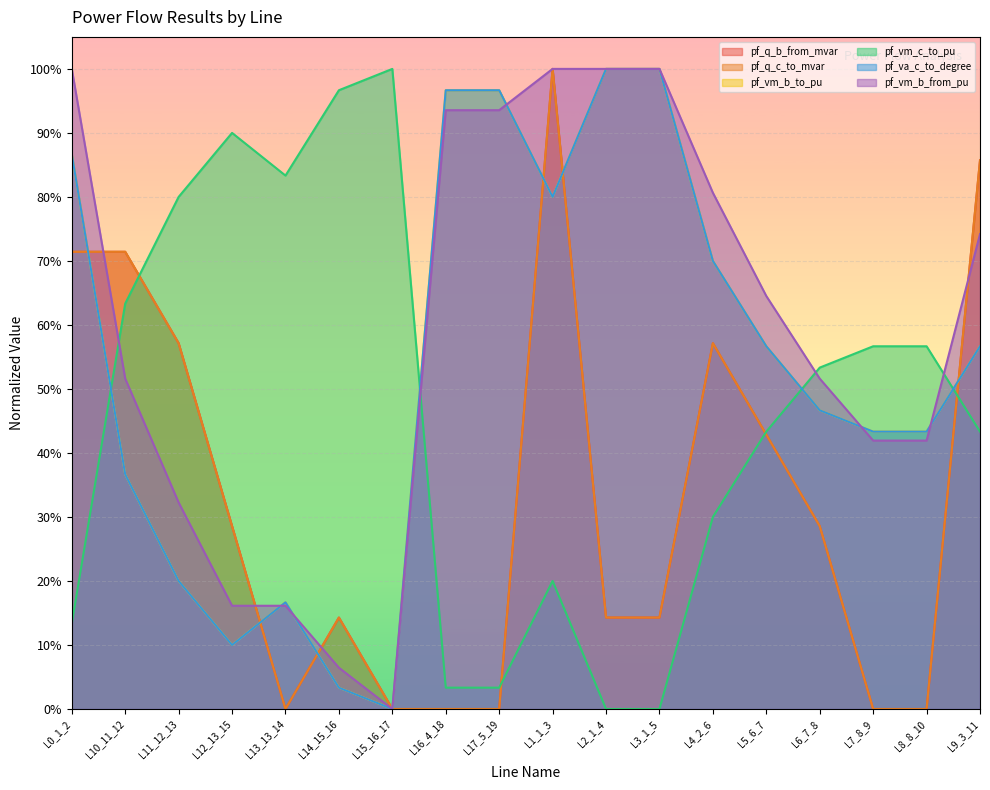

How many data points does each series have?

18